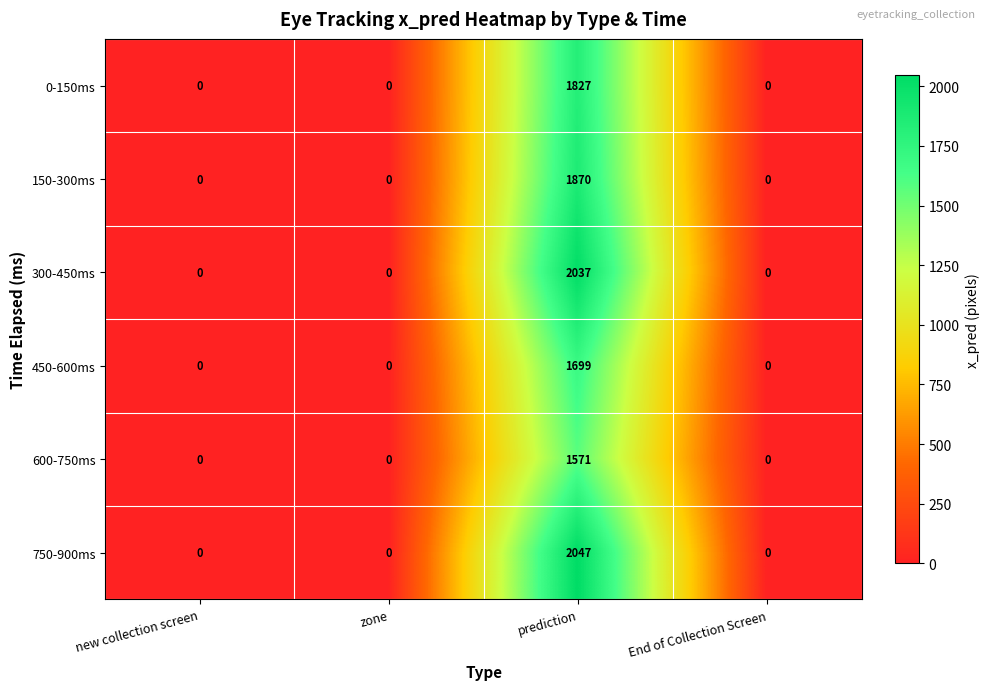

Count the 750-900ms values in the range 0 to 2047.

4